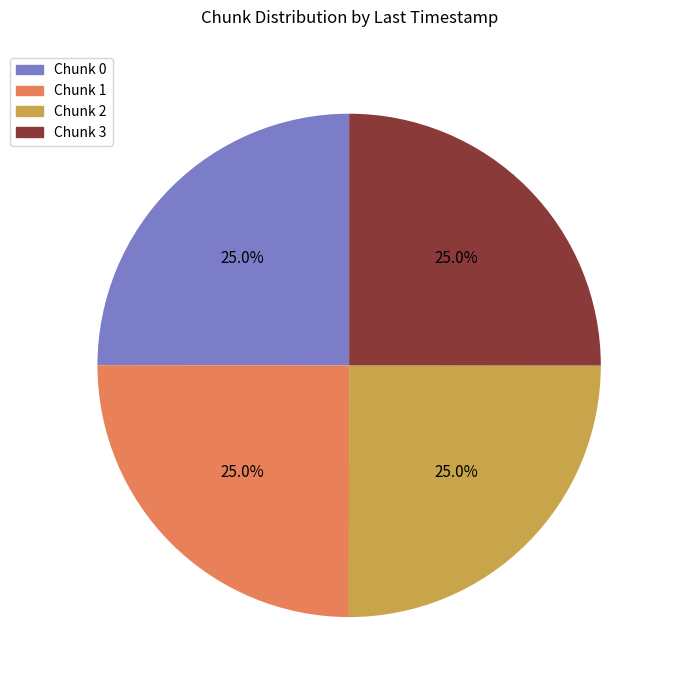

Is there a majority slice in this chart?

No